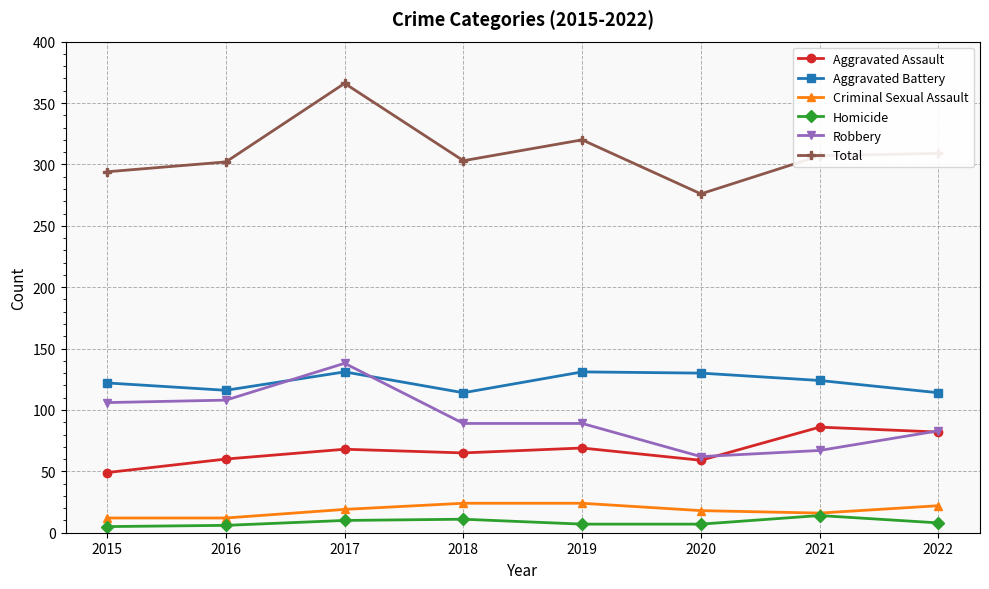

What is the sum of all Aggravated Battery values?

982